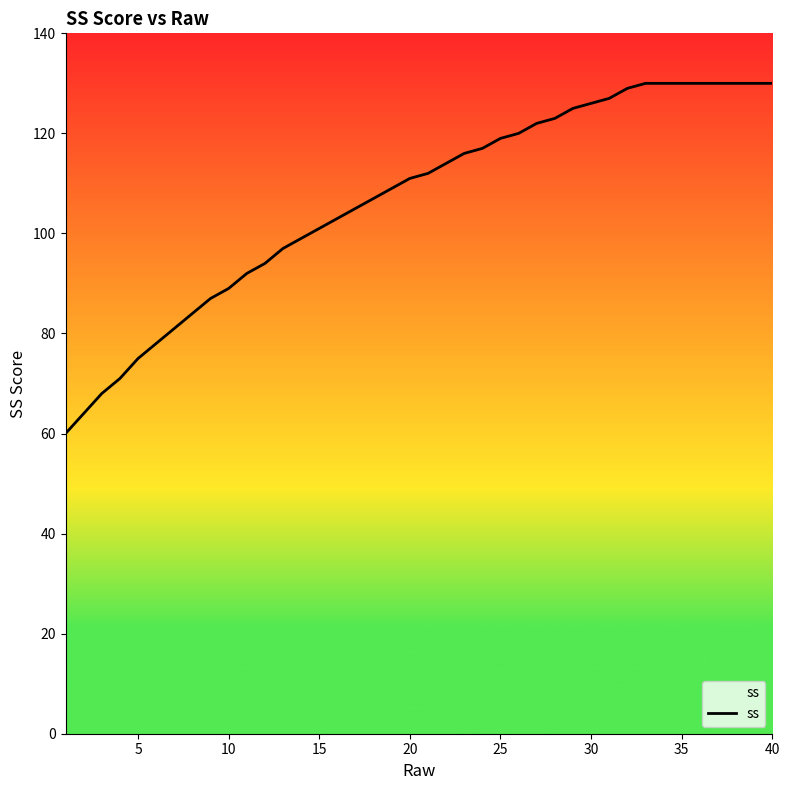

What is the difference between the maximum and minimum values?

70